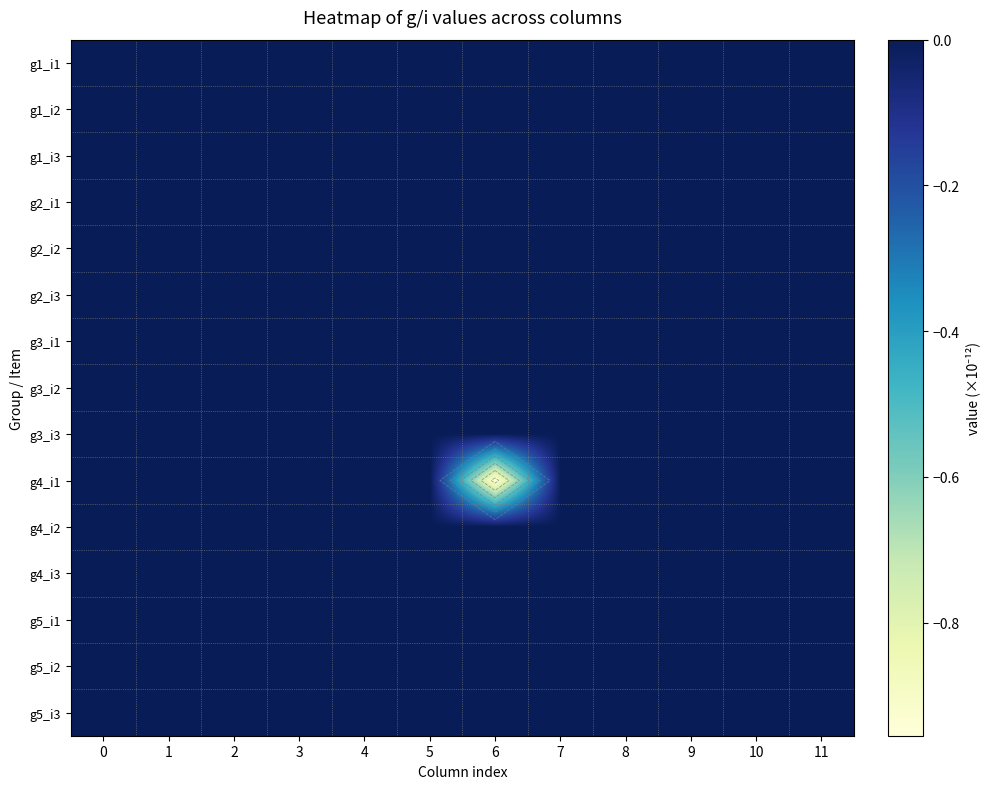

Which category has the lowest value across all series?

6